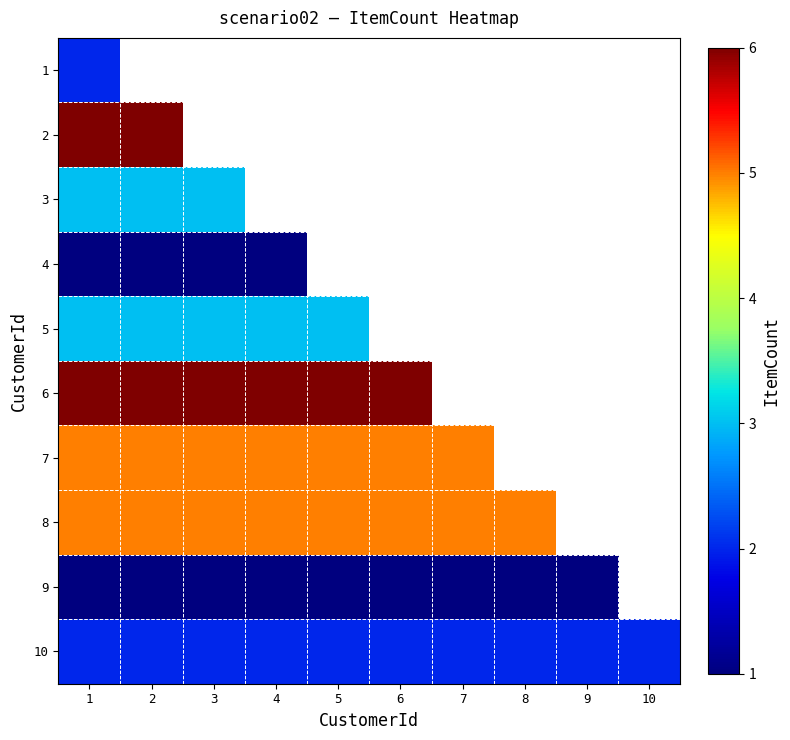

At which label does 9 reach its minimum?

1